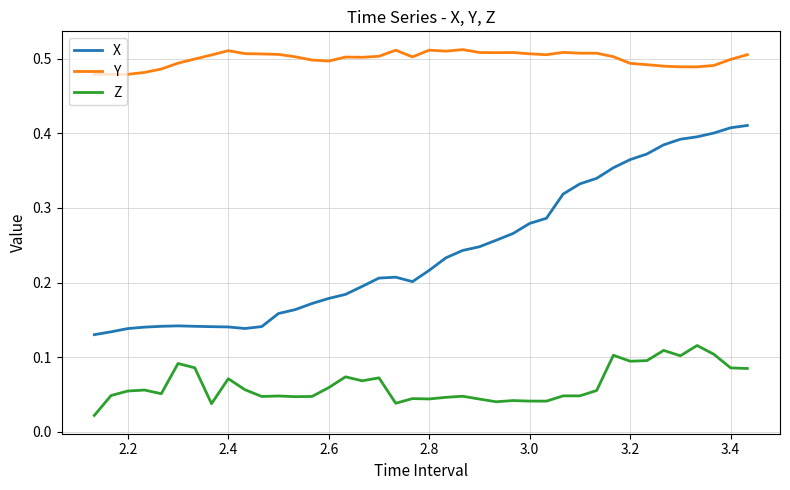

True or false: X and Y cross at least once.

False